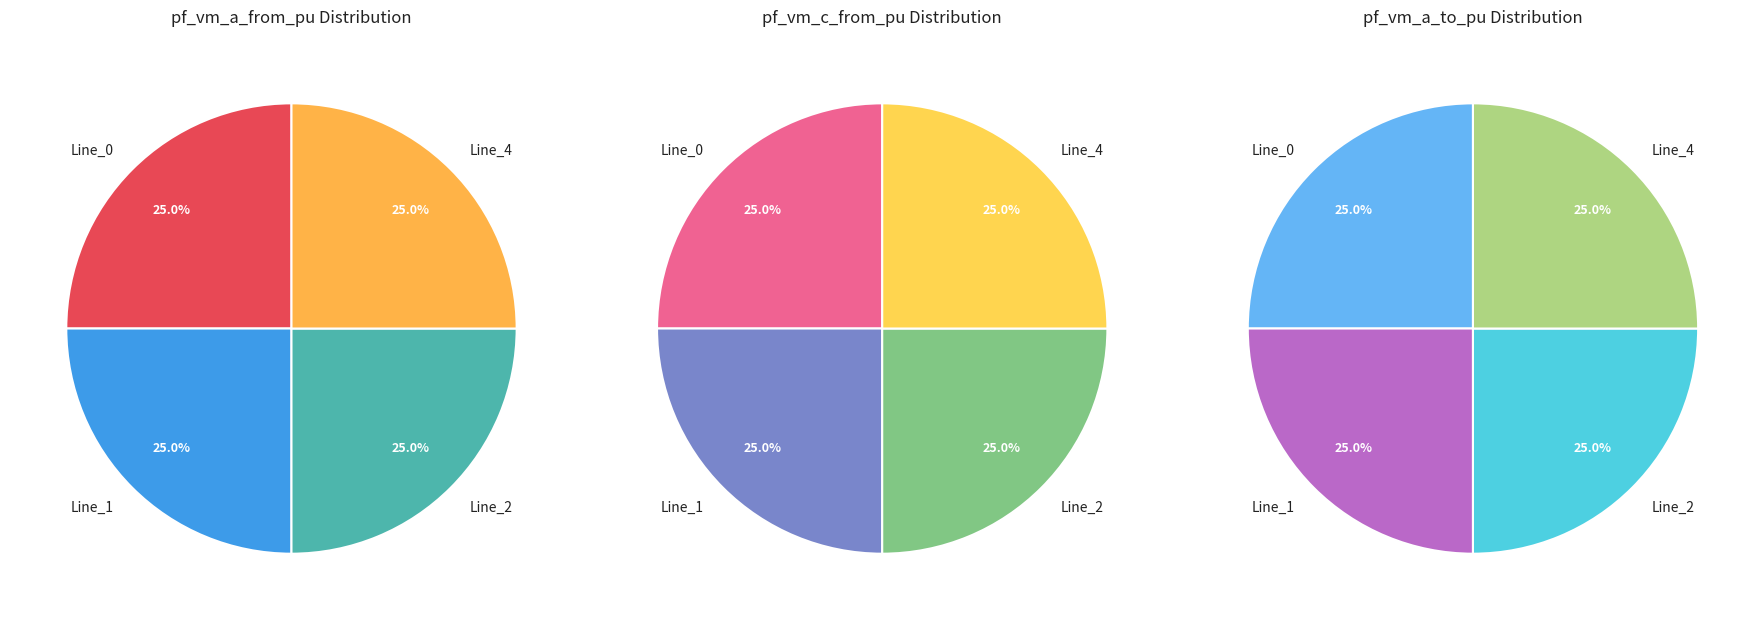

Is there a majority slice in this chart?

No